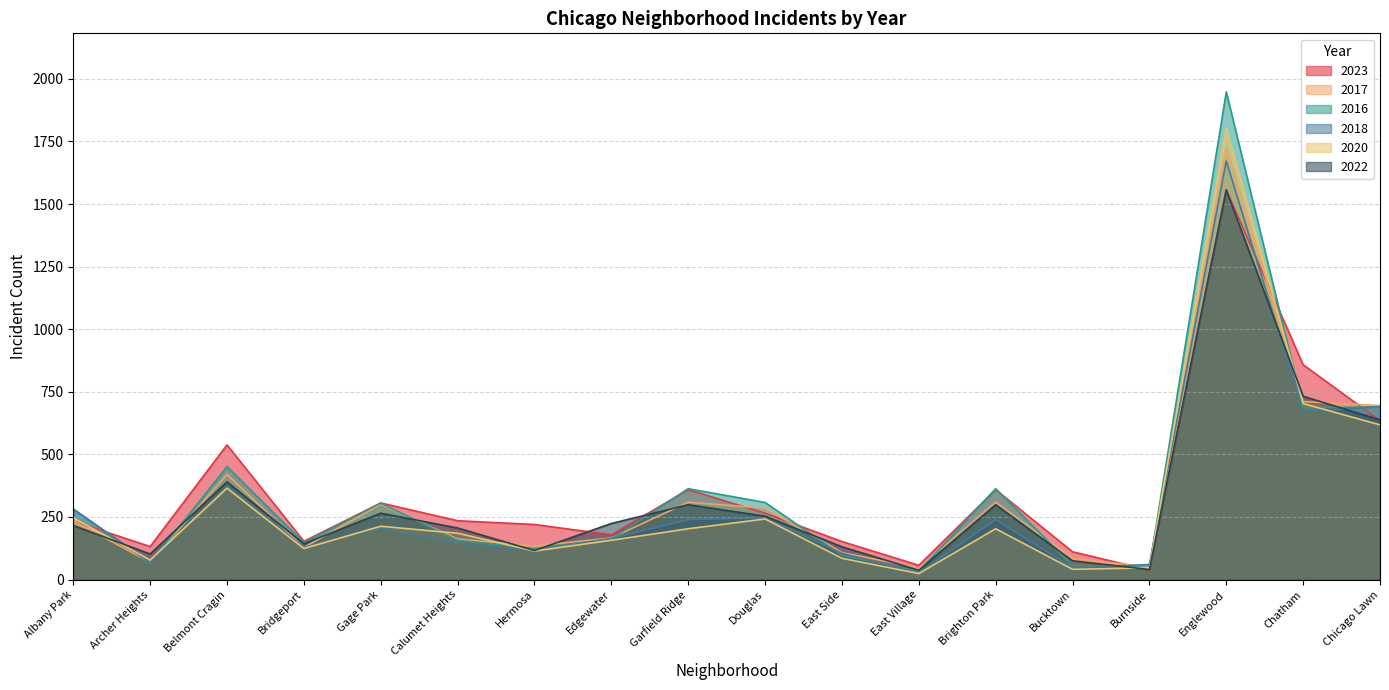

True or false: 2023 and 2016 cross at least once.

True